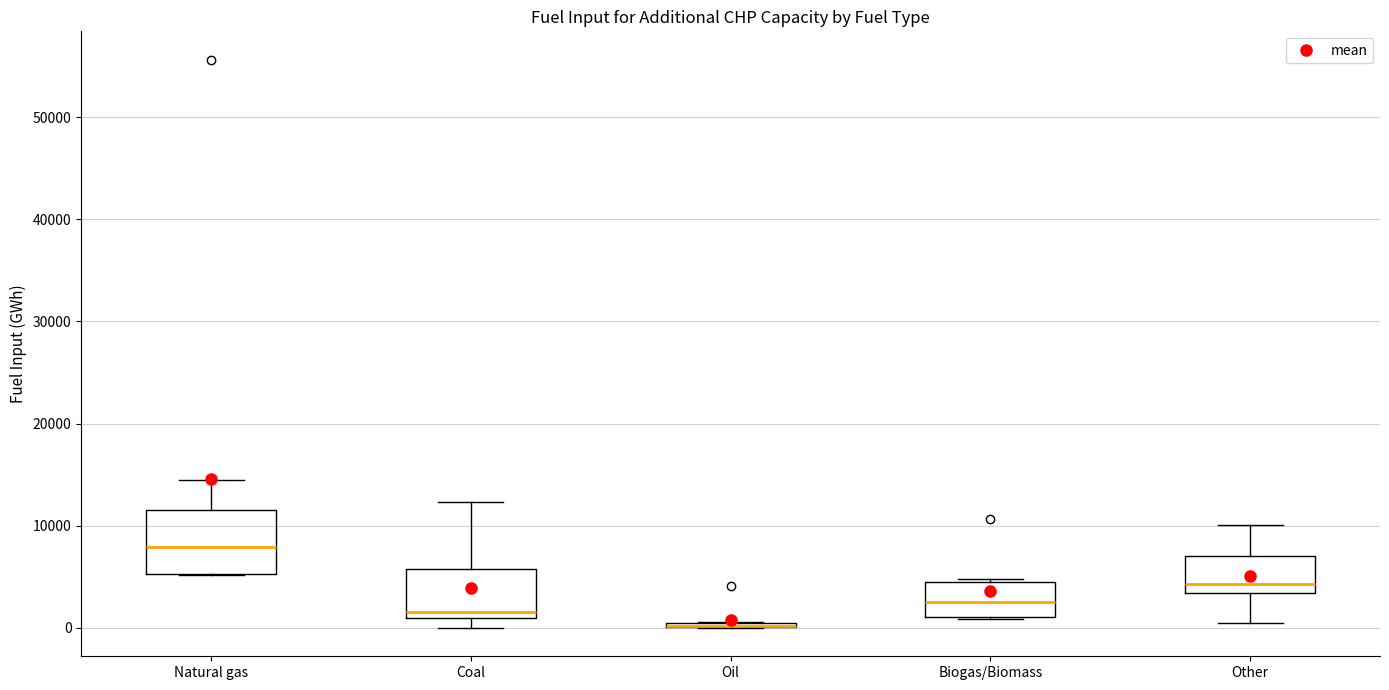

Where does the median line of the box for Other sit on the y-axis? The values are not printed on the chart, so give them approximately, as read against the axis.

4000